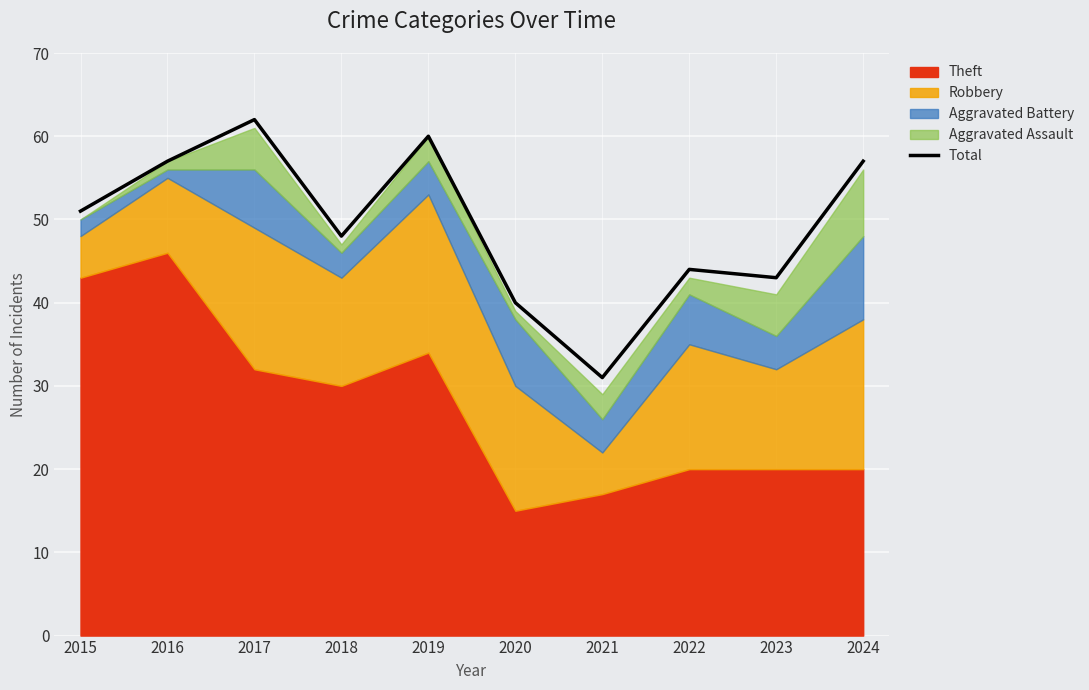

At which label does the data first exceed 51?

2016